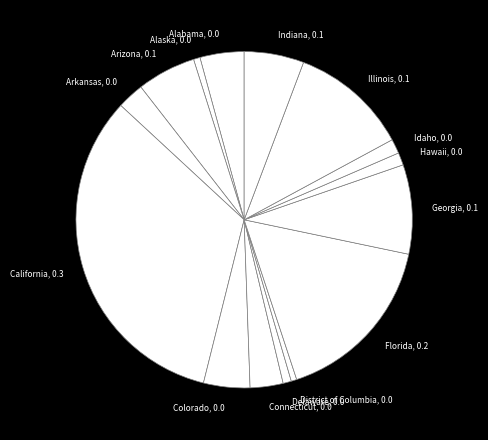

What is the largest slice in the pie chart?

California